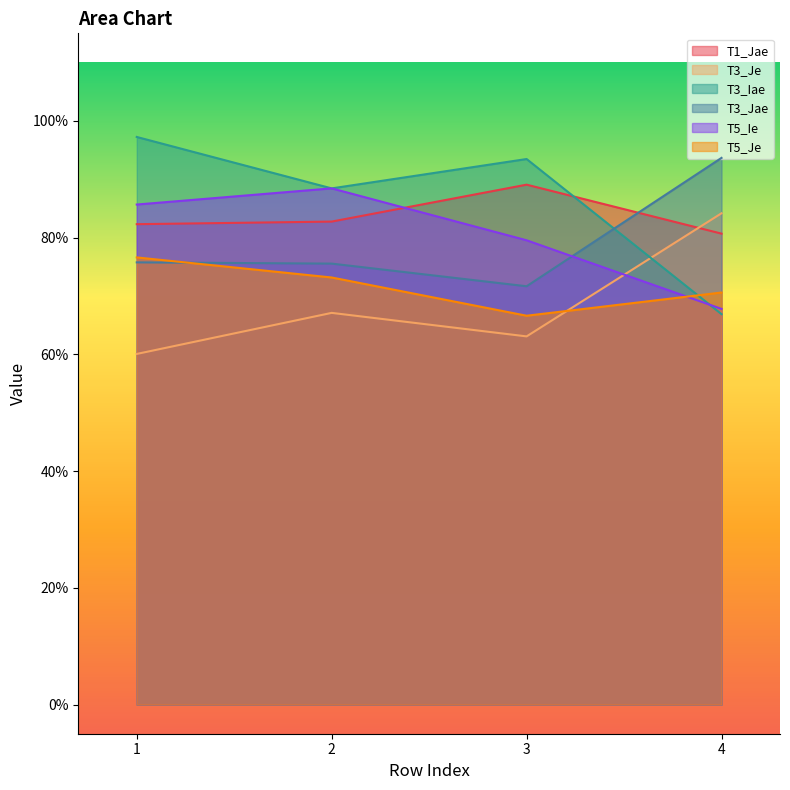

Where is T5_Je nearest to the value 0?

3